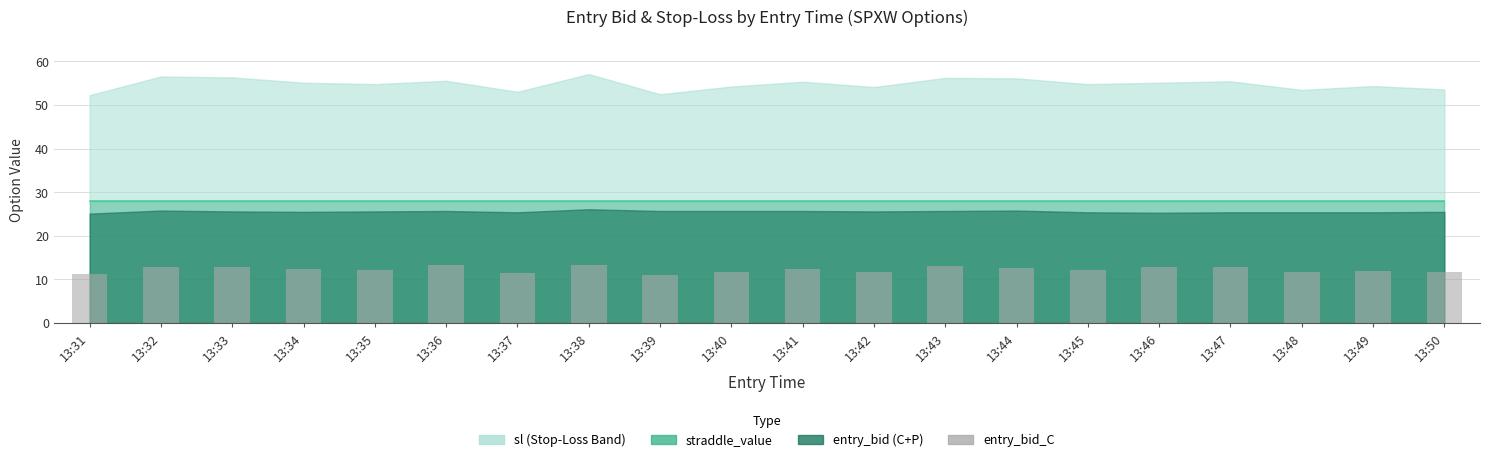

What is the difference between the second highest and minimum values?

2.2